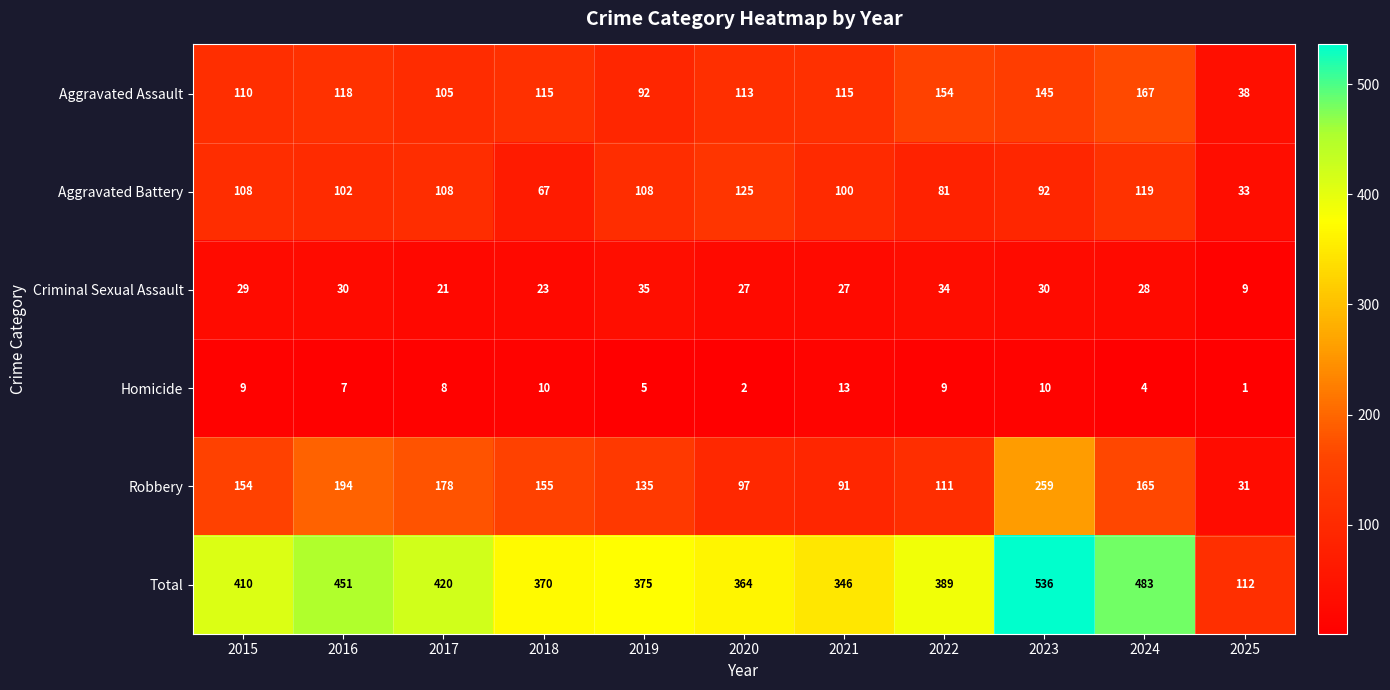

At which label does Aggravated Assault reach its peak?

2024